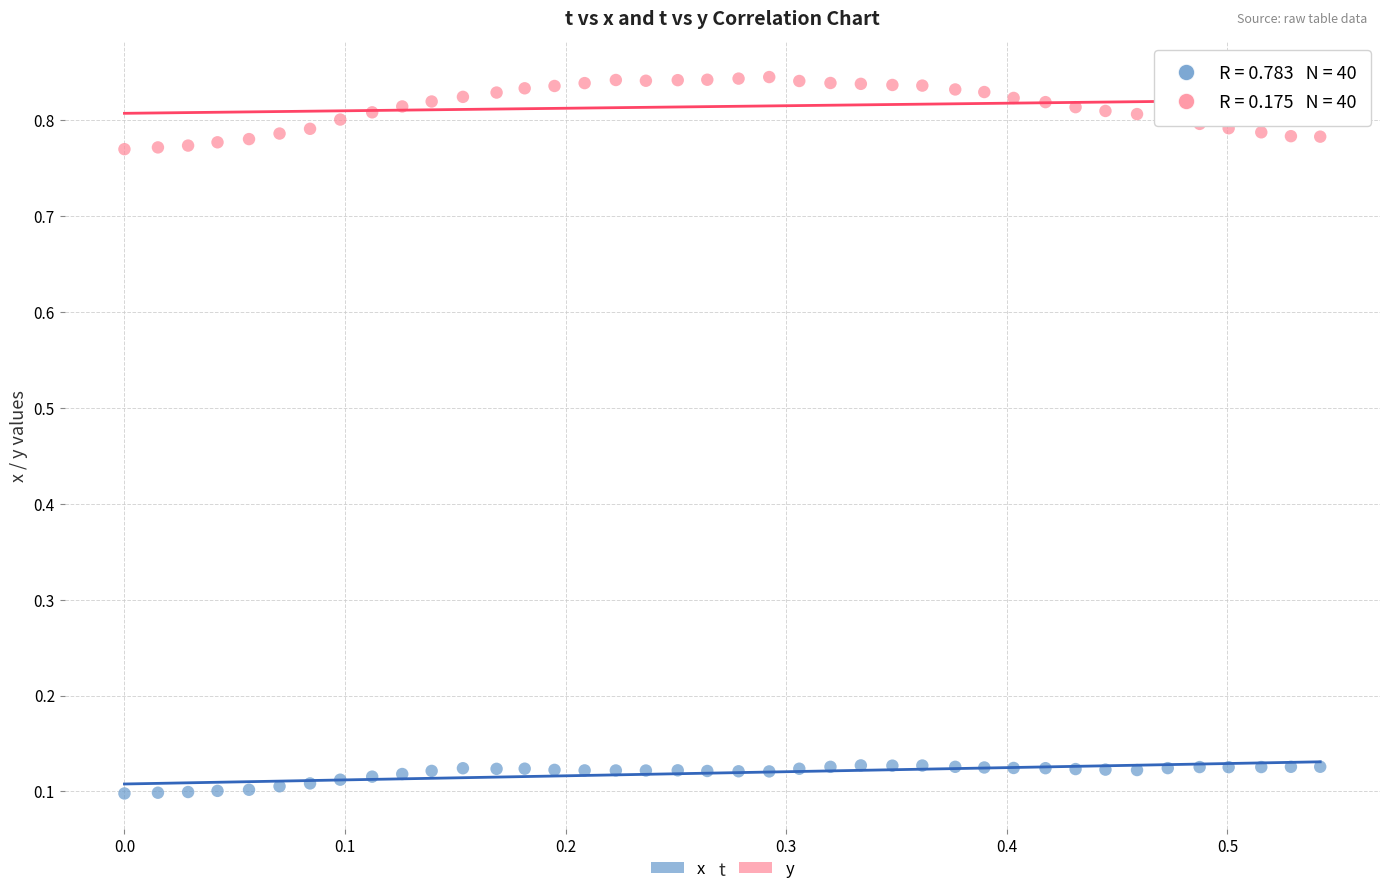

Across all data points, what is the range of Y values (max minus min)?

0.7